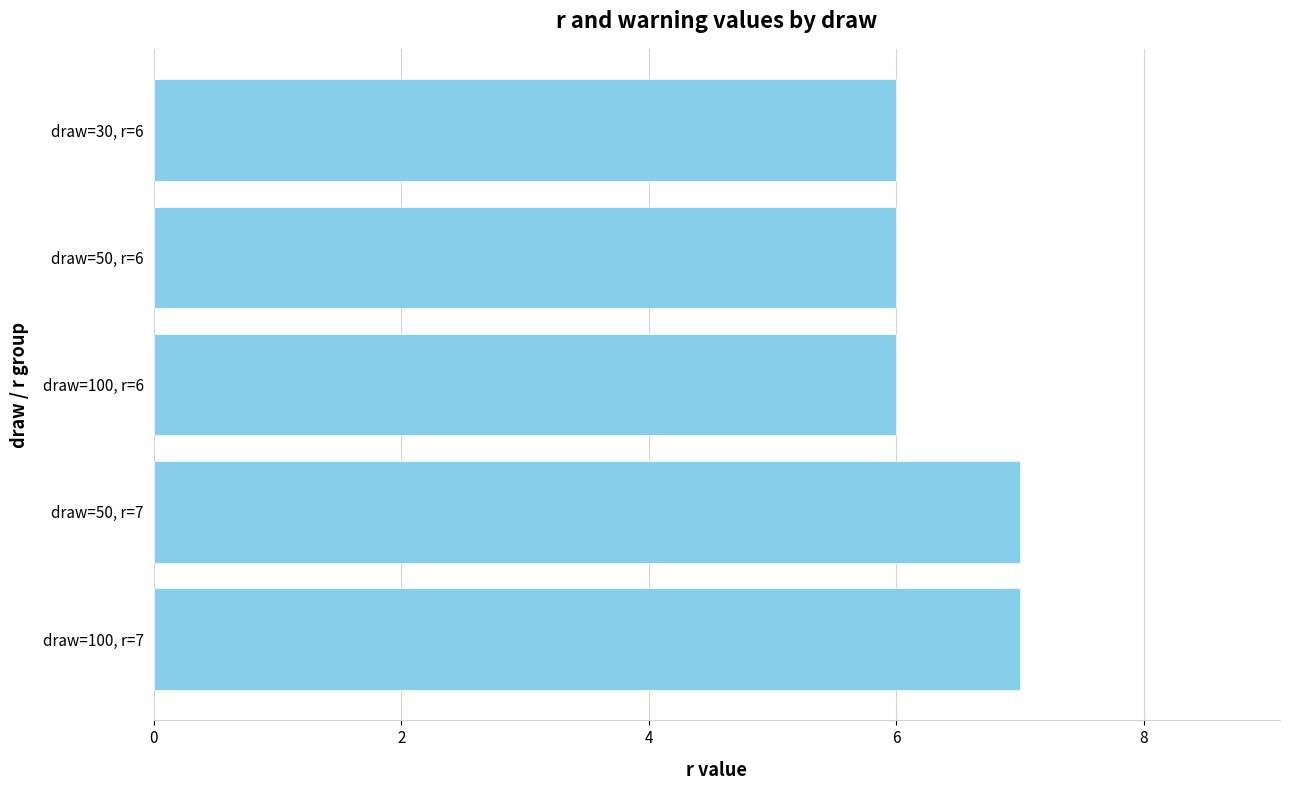

The chart shows a value of 6 at draw=100, r=6. True or false?

True